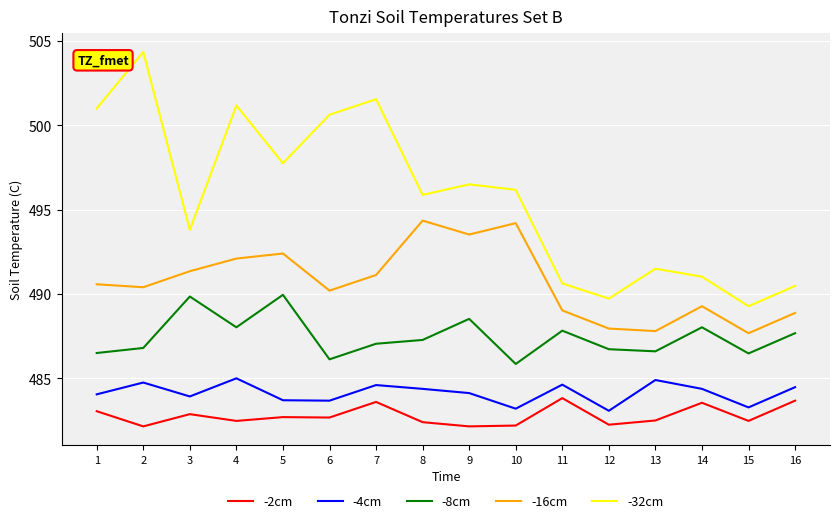

True or false: -8cm and -2cm intersect in this chart.

False